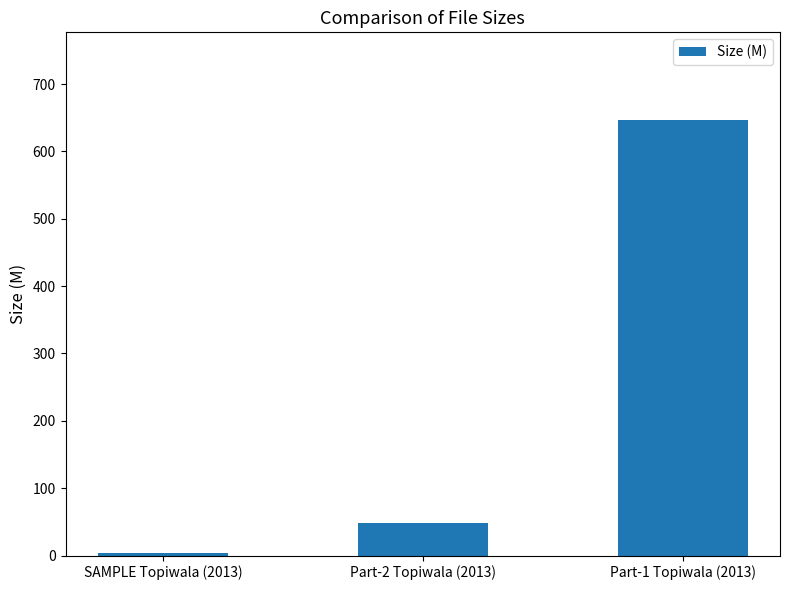

How many bars are there in total?

3